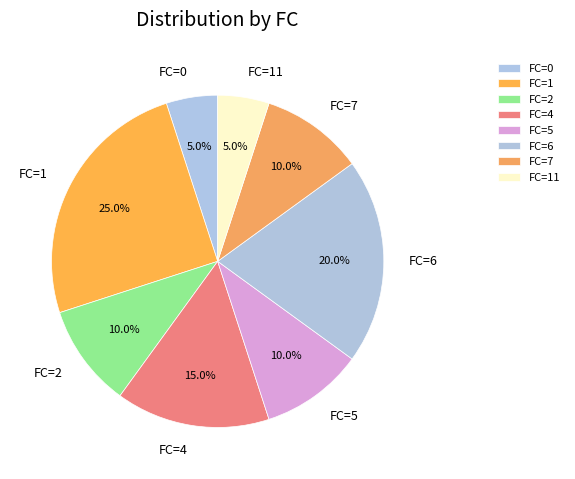

Which slice is the largest?

FC=1